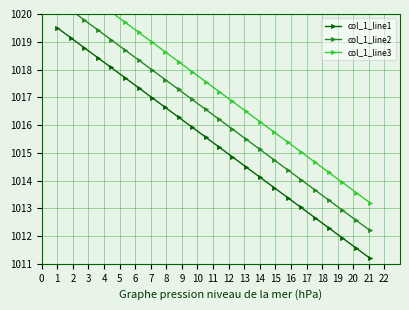

What is the value of the col_1_line1 point at the 15th from the left?

1014.5